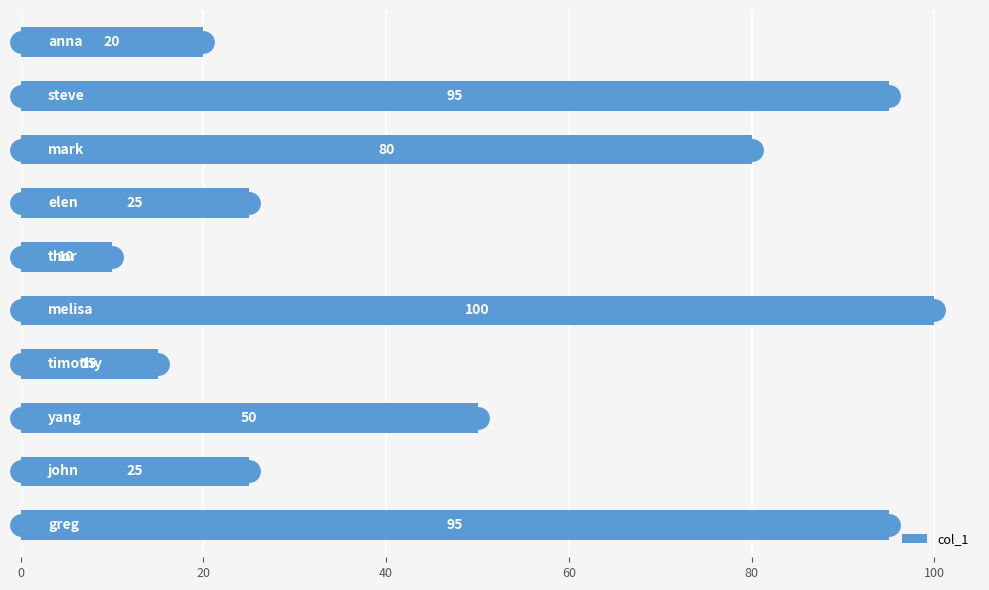

What is the greatest value displayed?

100